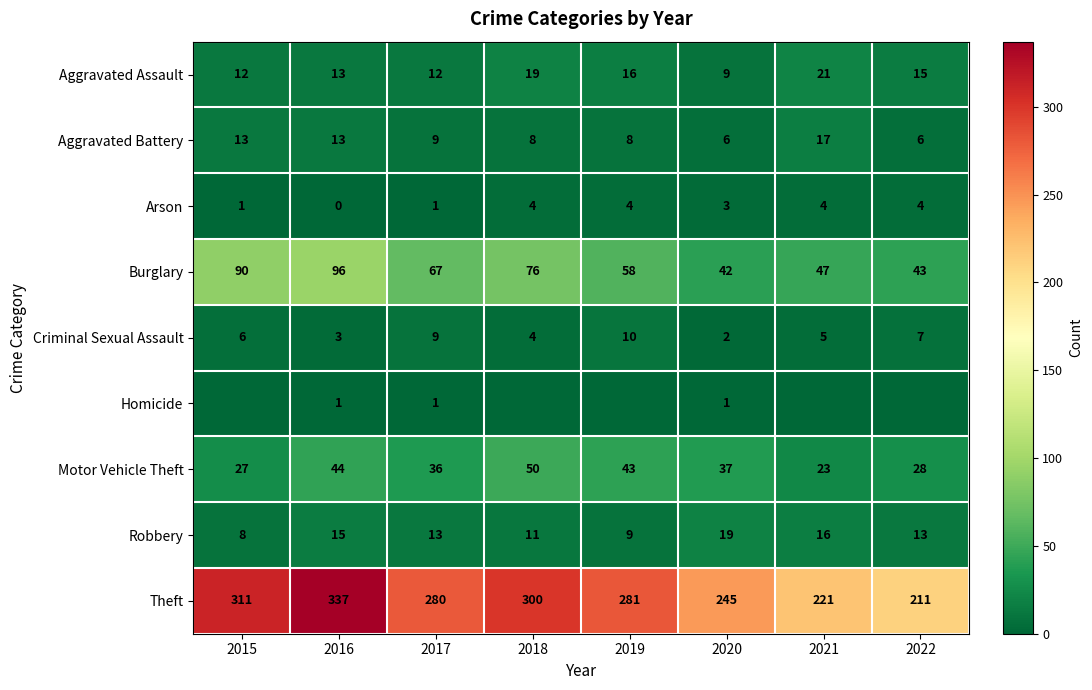

Is the value of Theft at 2019 greater than the value of Motor Vehicle Theft at 2019?

Yes